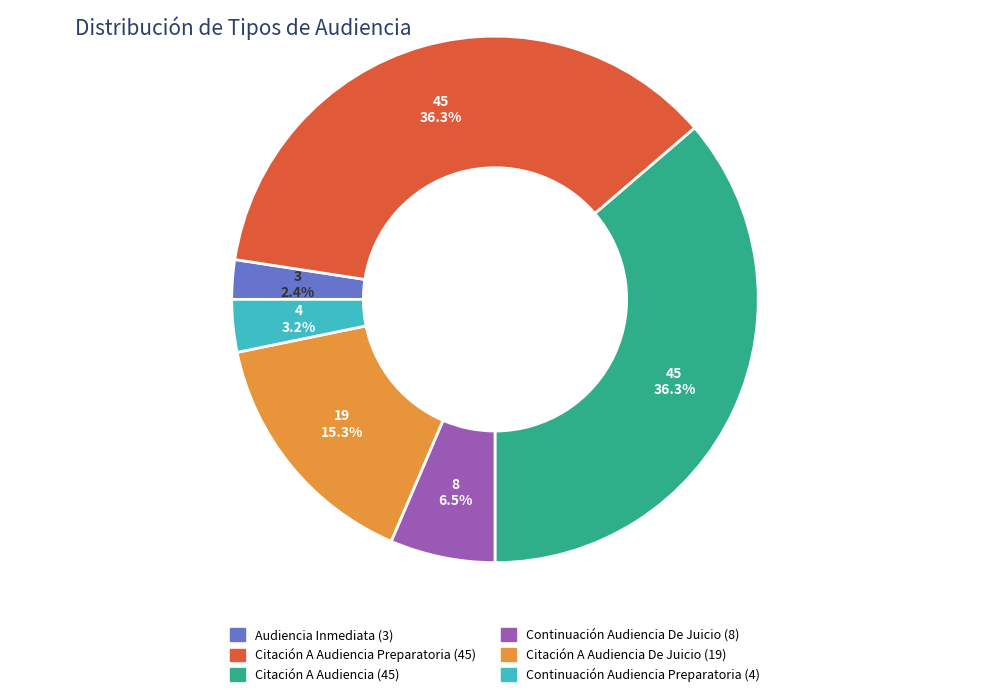

Is there a majority slice in this chart?

No